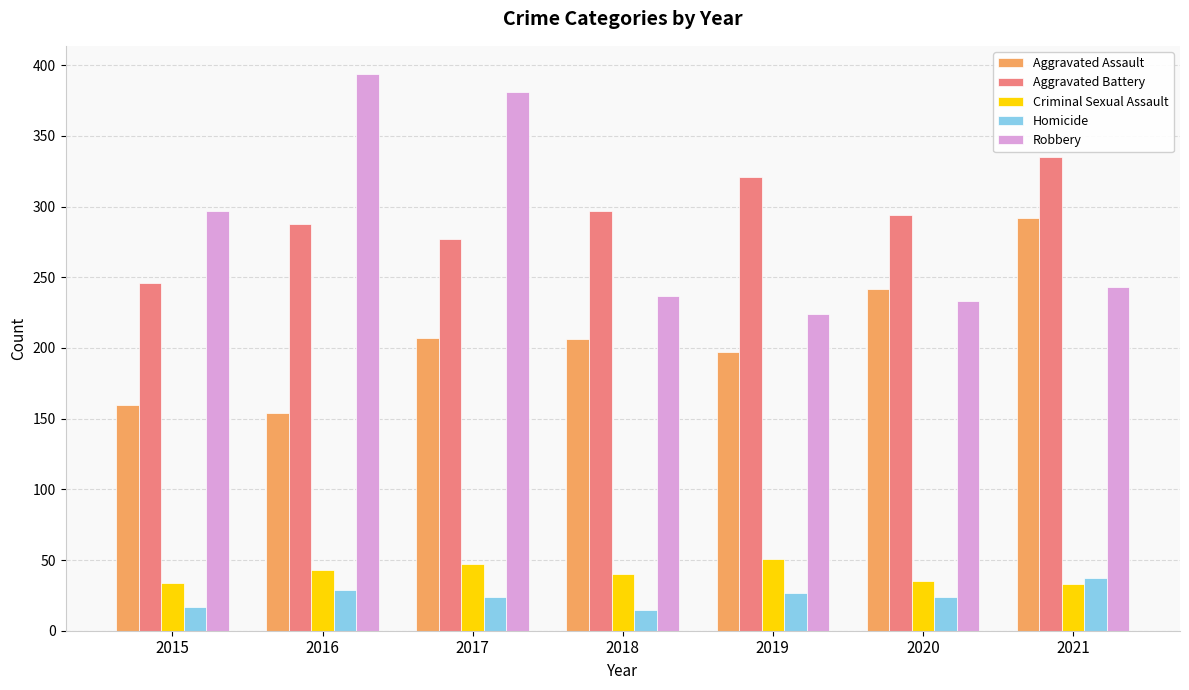

What is the difference between the highest and lowest values at 2020?

270